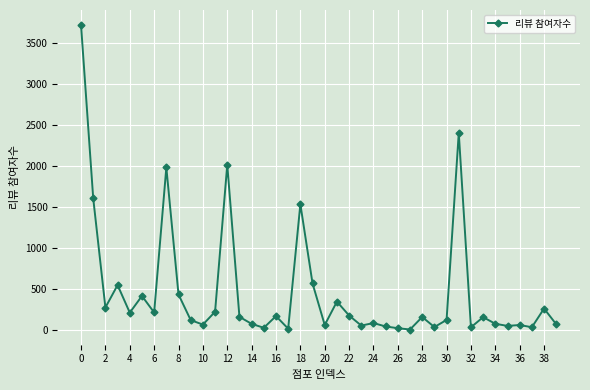

What is the average value?

464